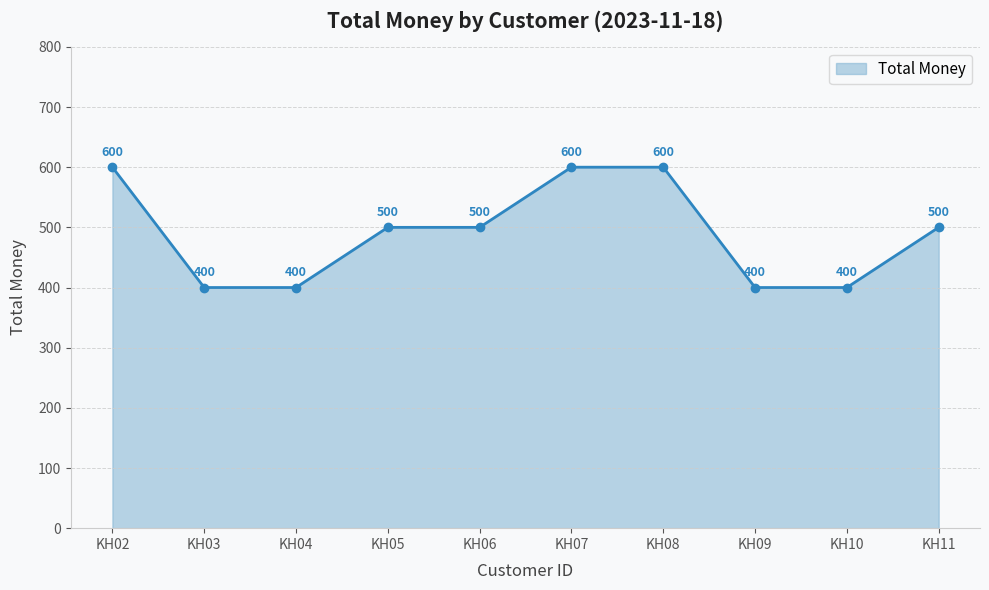

What is the change in value from KH02 to KH04?

-200